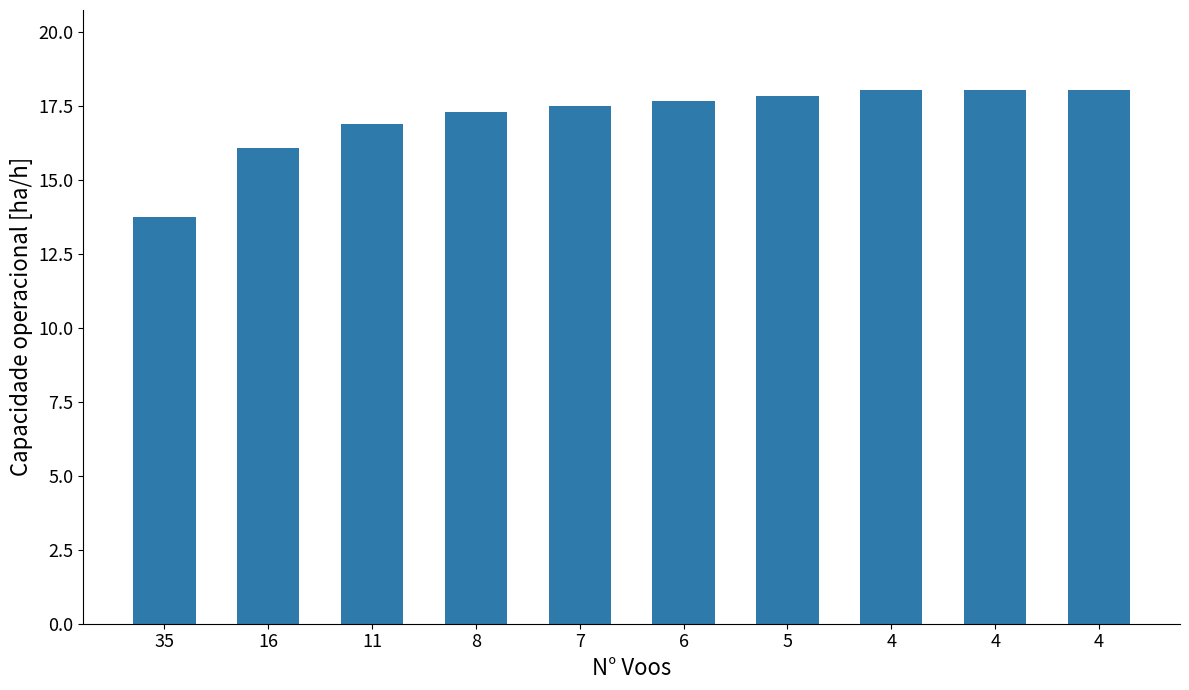

Reading right to left, extract all data points from this chart.

4=18.0	4=18.0	4=18.0	5=17.8	6=17.7	7=17.5	8=17.3	11=16.9	16=16.1	35=13.7